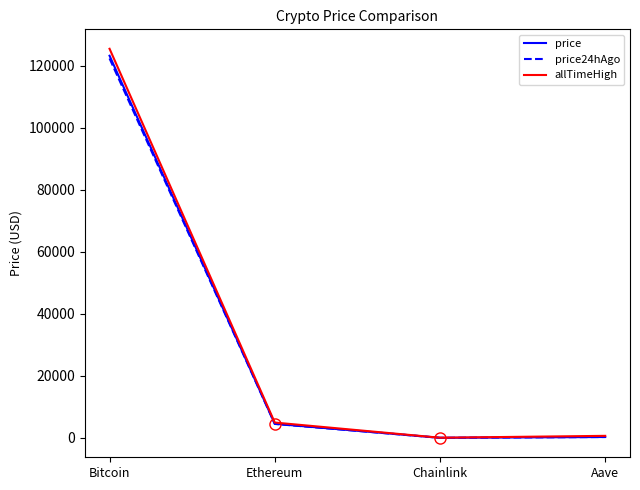

What are all the series names shown in the legend?

price, price24hAgo, allTimeHigh